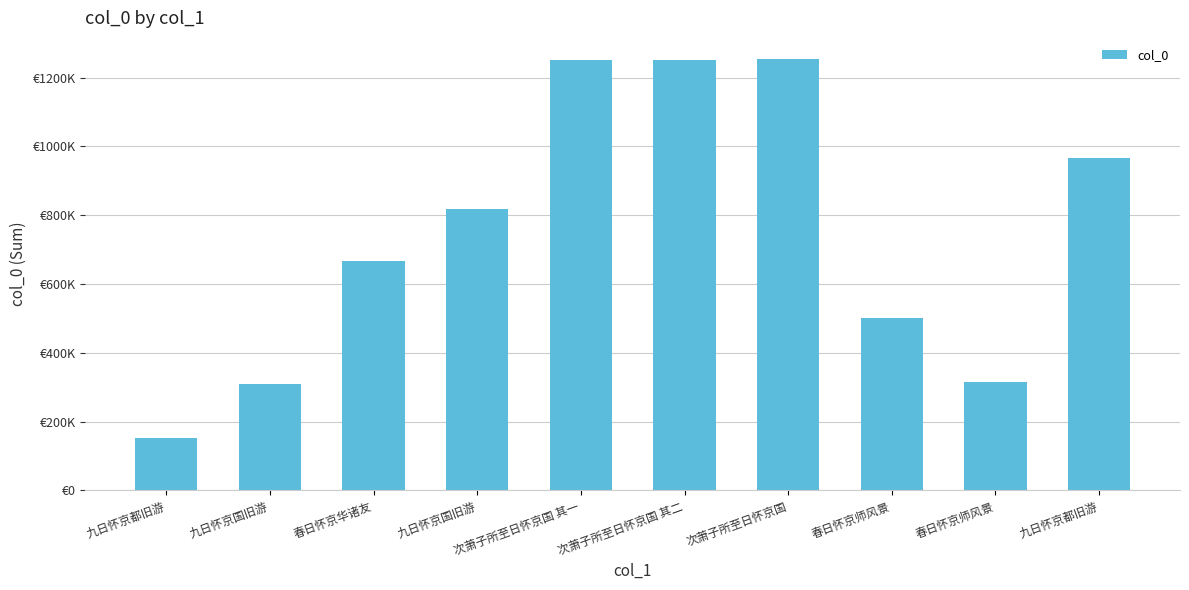

Does the chart contain any negative values?

No